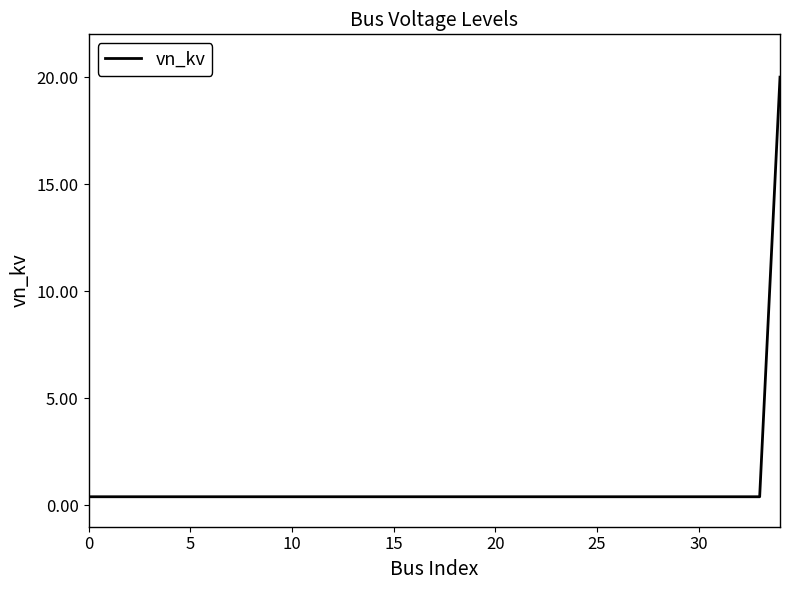

What is the maximum value shown in the chart?

20.0